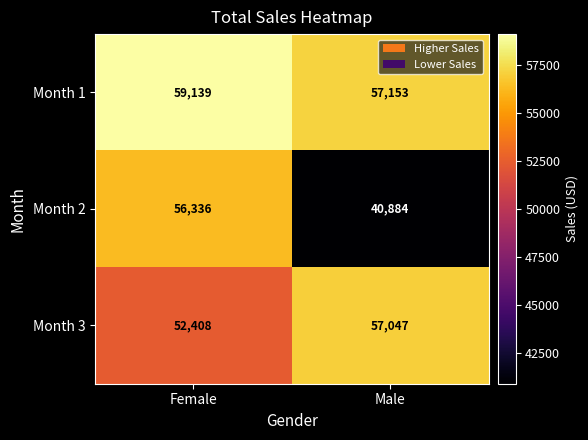

What is the difference between the Month 2 values at Male and Female?

15452